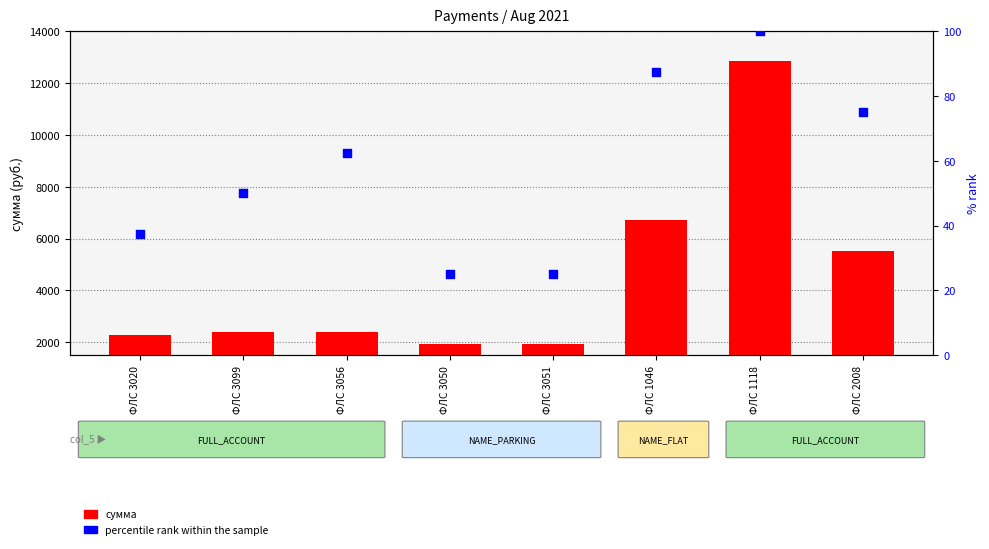

At how many categories does at least one series exceed 3795?

3